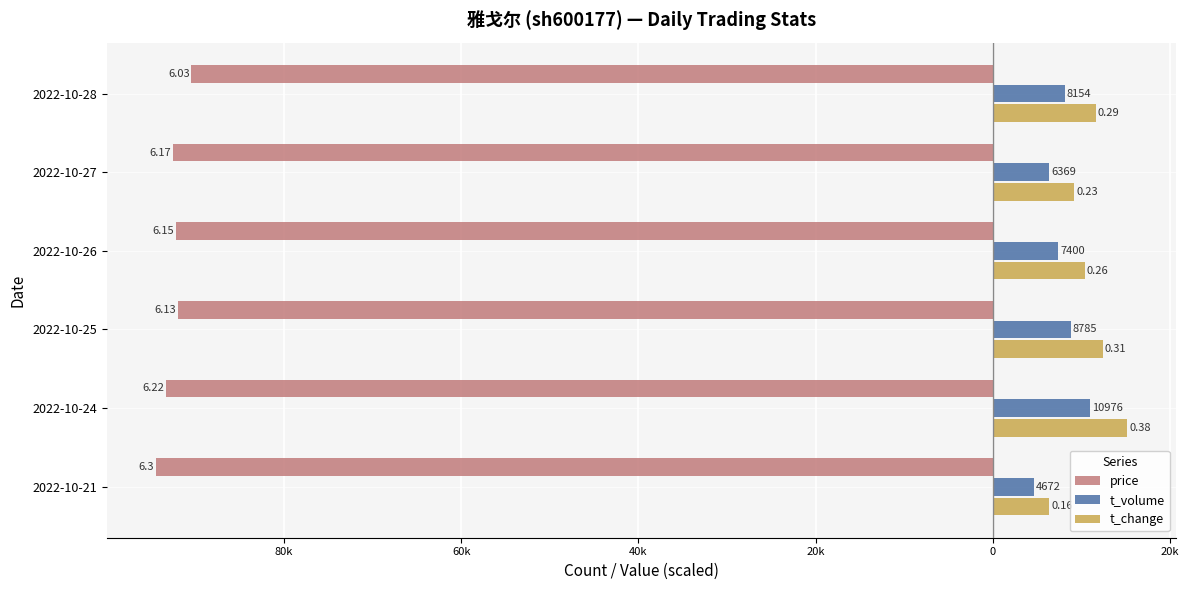

What are all the series names shown in the legend?

price, t_volume, t_change